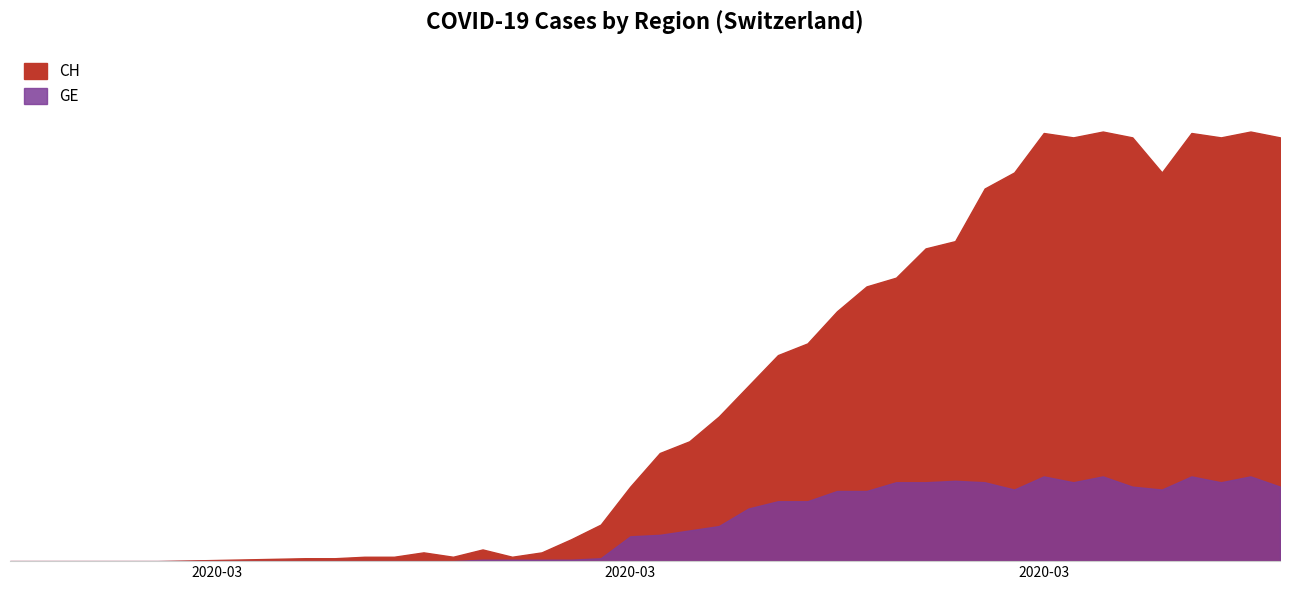

Rank the series at 2020-03-22 from highest to lowest value.

CH, GE